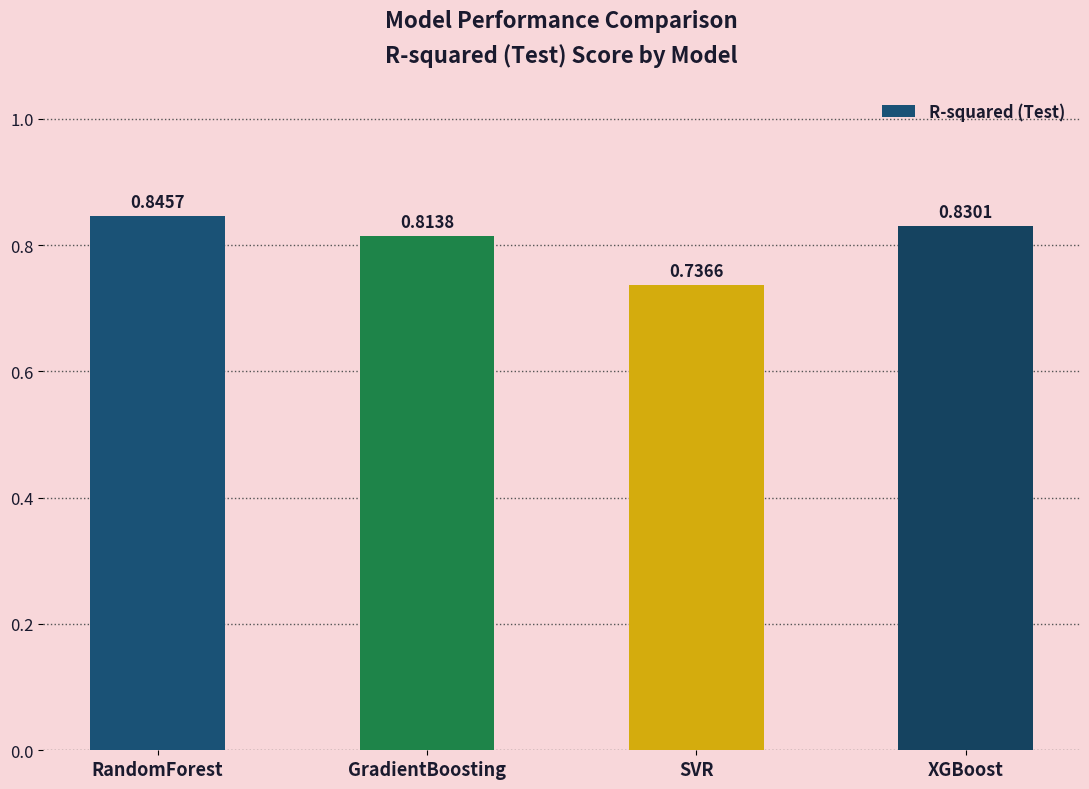

Count the number of categories in the chart.

4